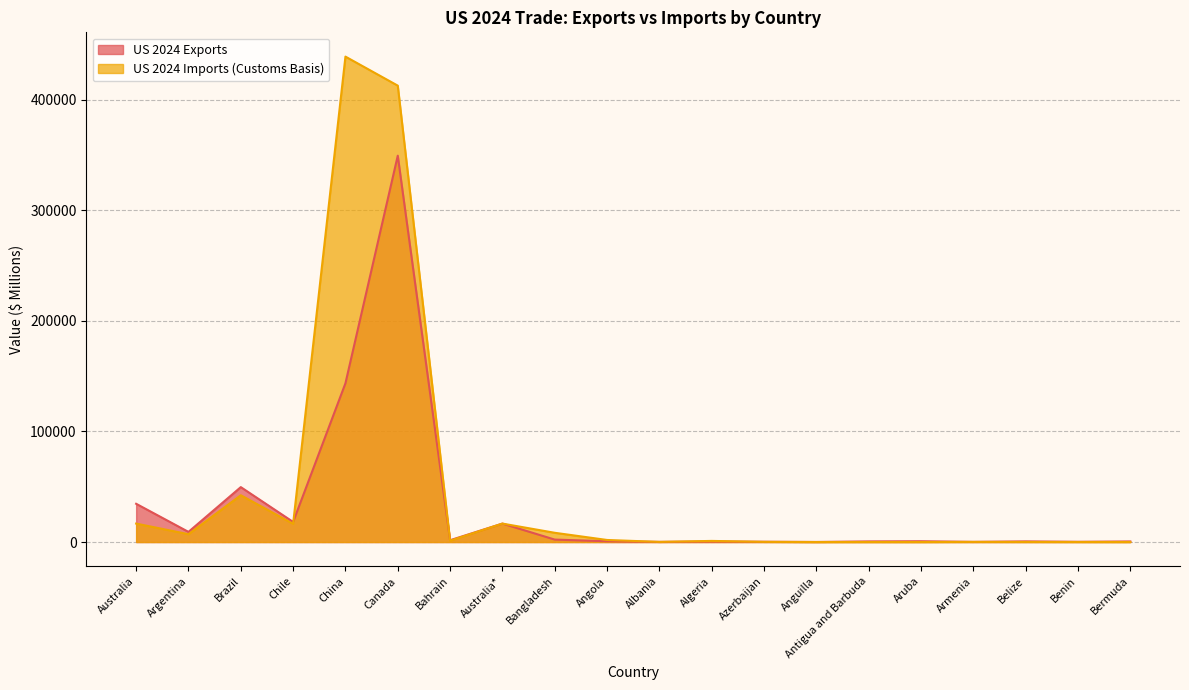

At which category does US 2024 Imports (Customs Basis) reach its first local valley?

Argentina